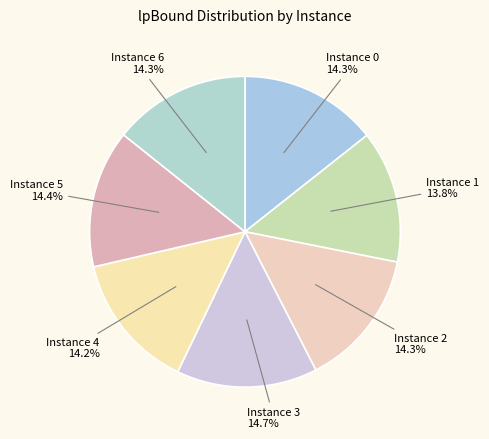

How many segments does this pie chart have?

7